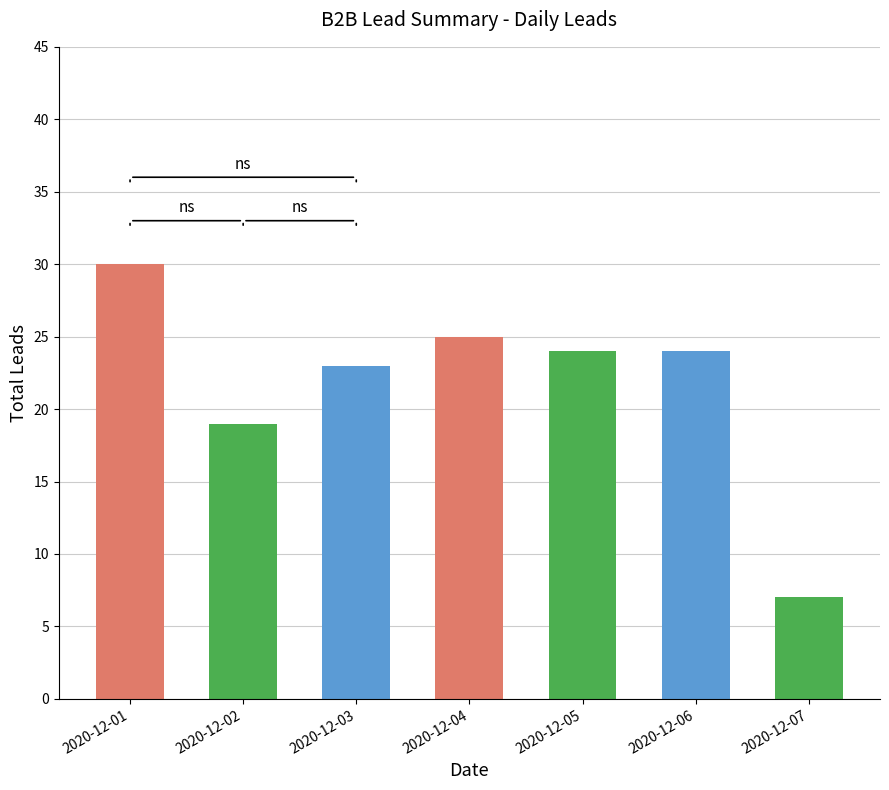

Reading right to left, extract all data points from this chart.

7	24	24	25	23	19	30